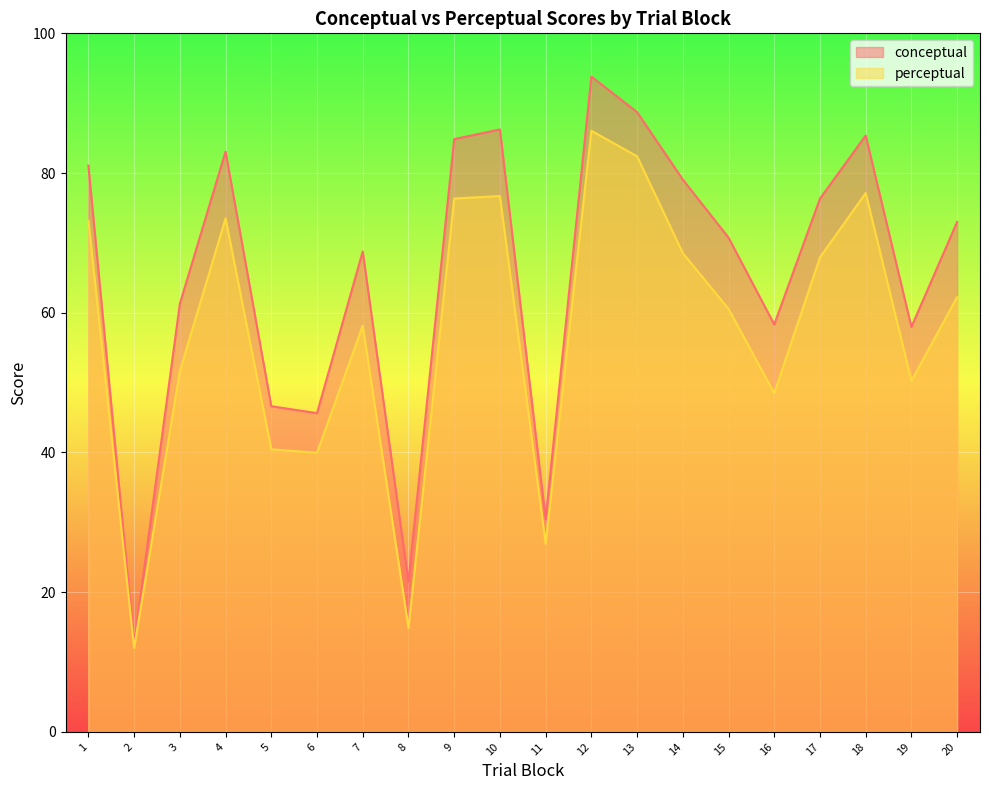

What are all the series names shown in the legend?

conceptual, perceptual